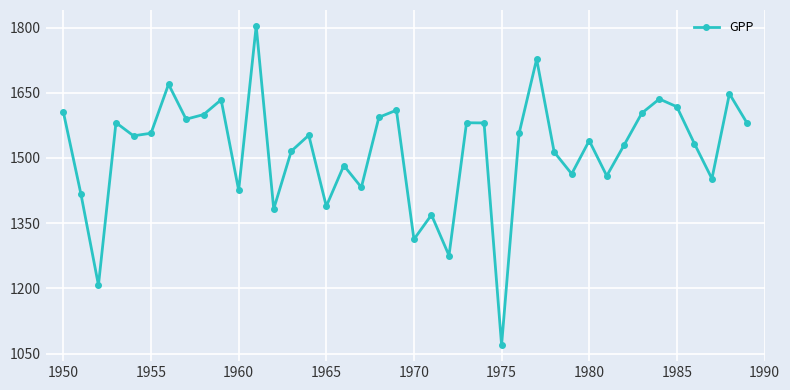

What is the average value?

1516.3